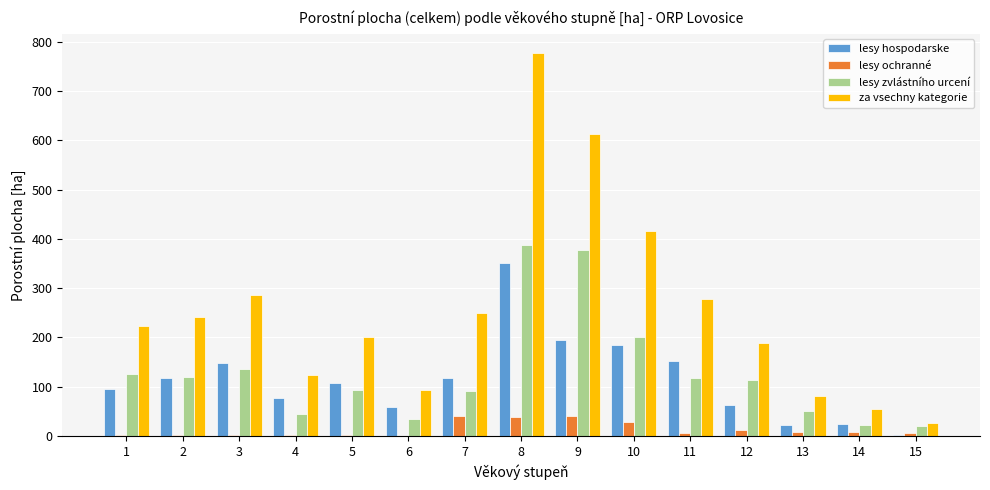

What is the sum of all lesy ochranné values?

201.4